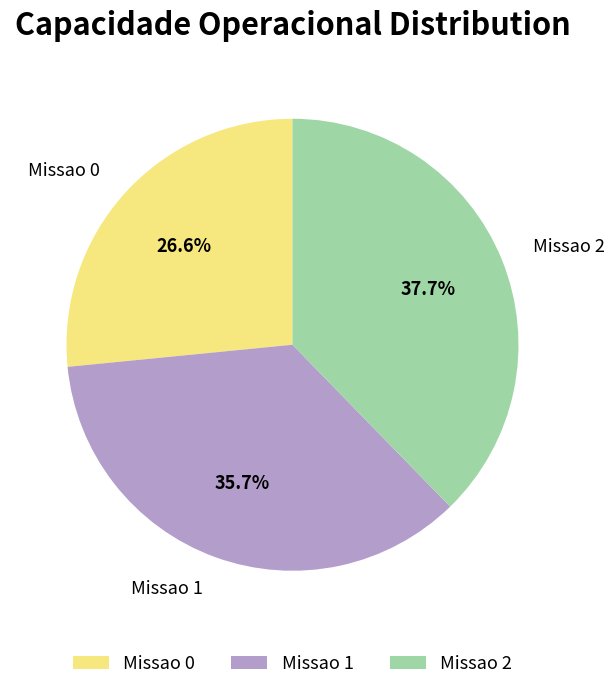

True or false: Missao 0 accounts for 27% of the total.

True